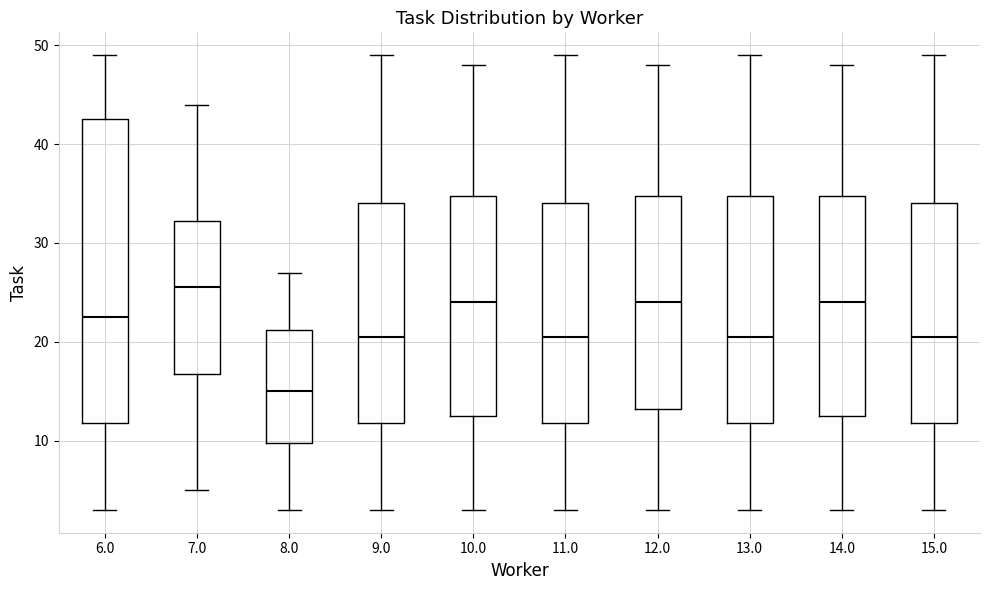

Reading left to right, transcribe this box plot: for each box, give where its median line is, the range the box spans, and where its two whiskers end, as read against the y-axis. The values are not printed on the chart, so give them approximately, as read against the axis.

6.0: median 23, box 12 to 43, whiskers 3 to 49
7.0: median 26, box 17 to 32, whiskers 5 to 44
8.0: median 15, box 10 to 21, whiskers 3 to 27
9.0: median 21, box 12 to 34, whiskers 3 to 49
10.0: median 24, box 13 to 35, whiskers 3 to 48
11.0: median 21, box 12 to 34, whiskers 3 to 49
12.0: median 24, box 13 to 35, whiskers 3 to 48
13.0: median 21, box 12 to 35, whiskers 3 to 49
14.0: median 24, box 13 to 35, whiskers 3 to 48
15.0: median 21, box 12 to 34, whiskers 3 to 49